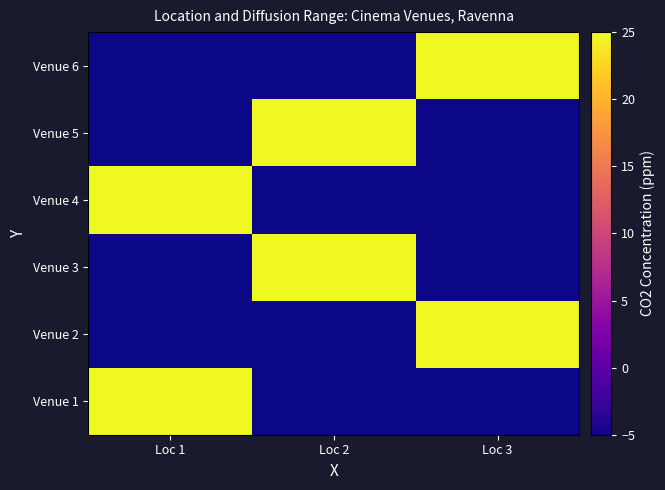

How many categories are shown in the chart?

3